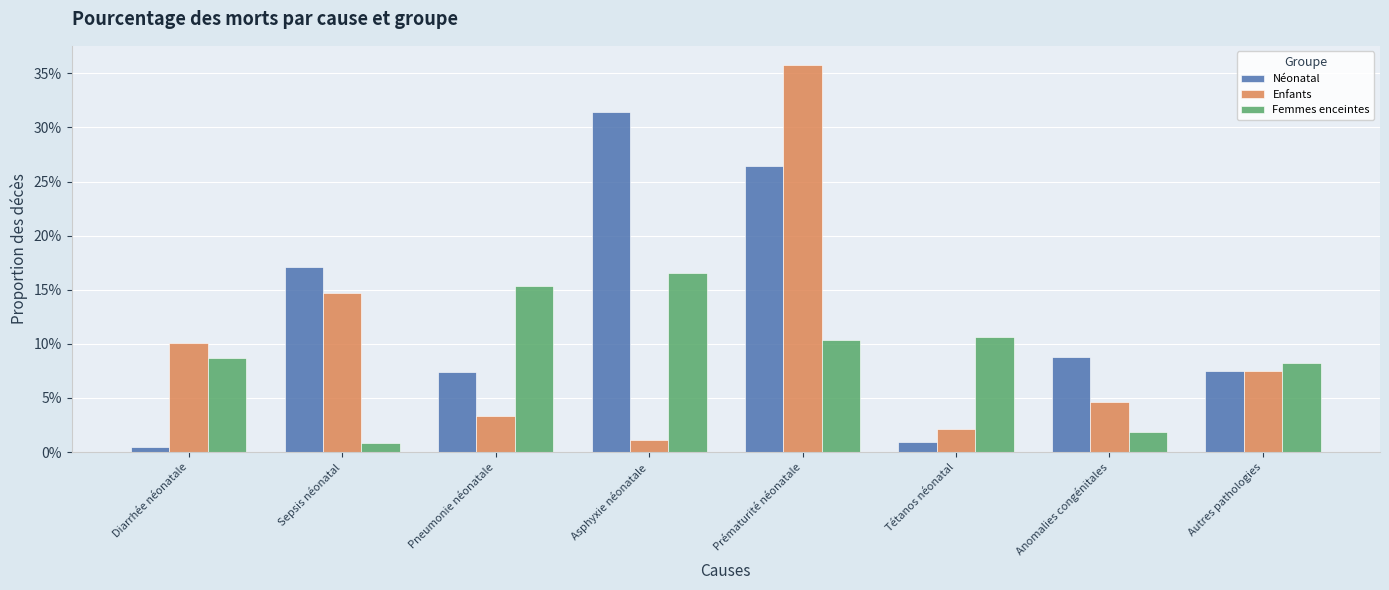

Does the chart contain any negative values?

No